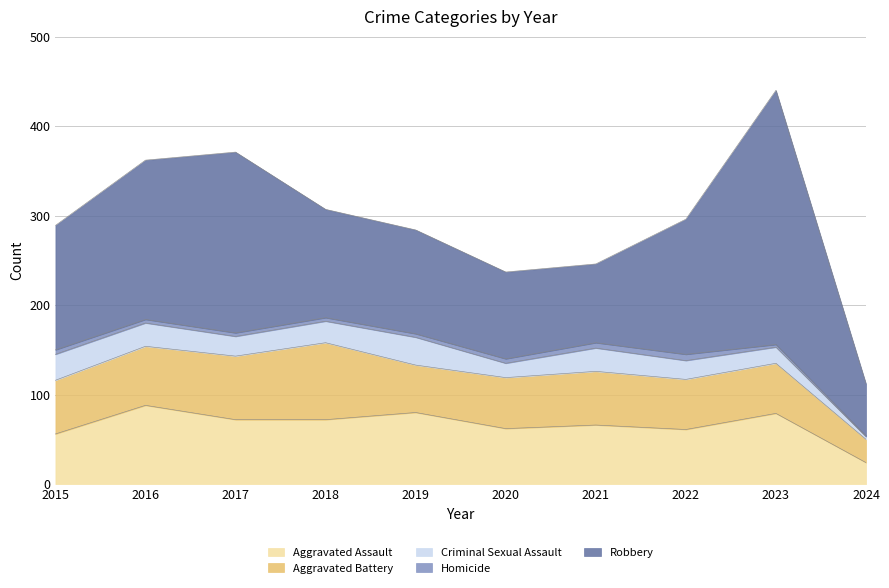

In Robbery, how many points are lower than both neighbors (excluding endpoints)?

1